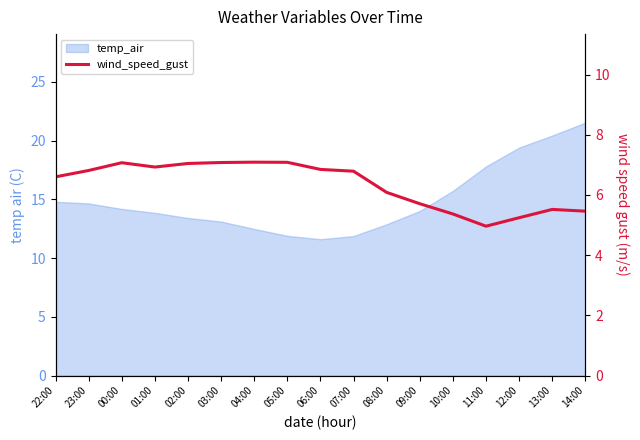

At which category does the data reach its first local peak?

00:00